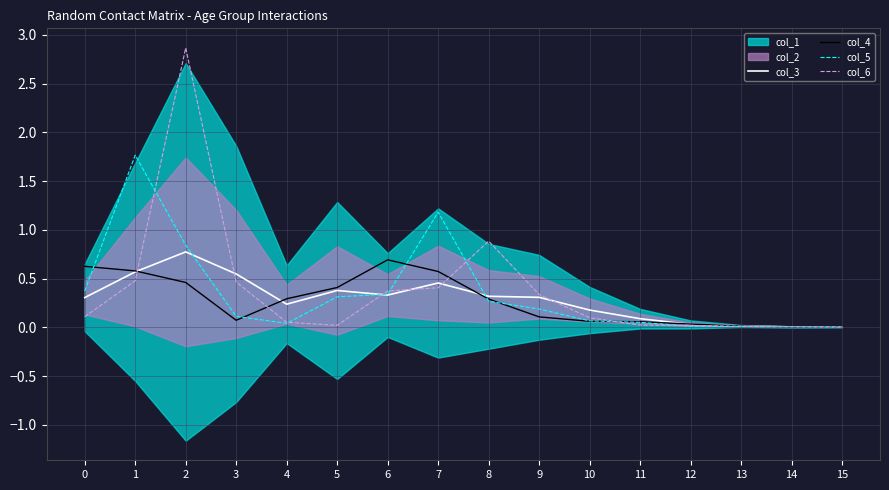

At which category is the sum across all series the highest?

2